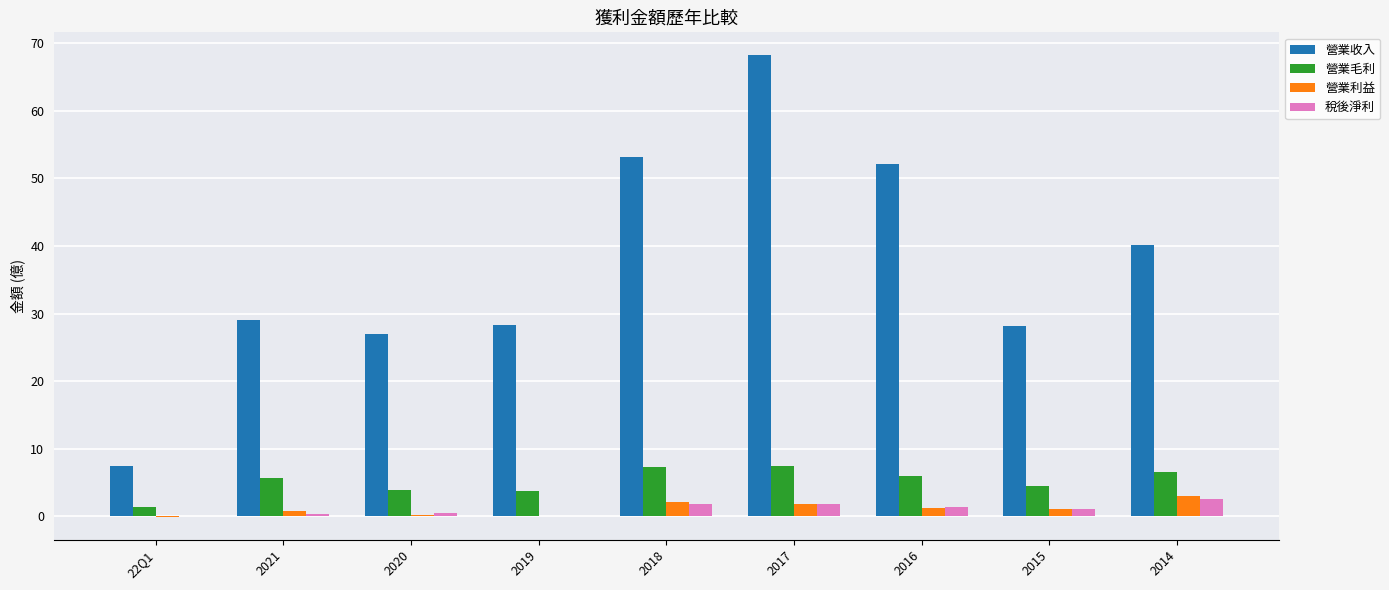

What is the sum of all 營業毛利 values?

46.3